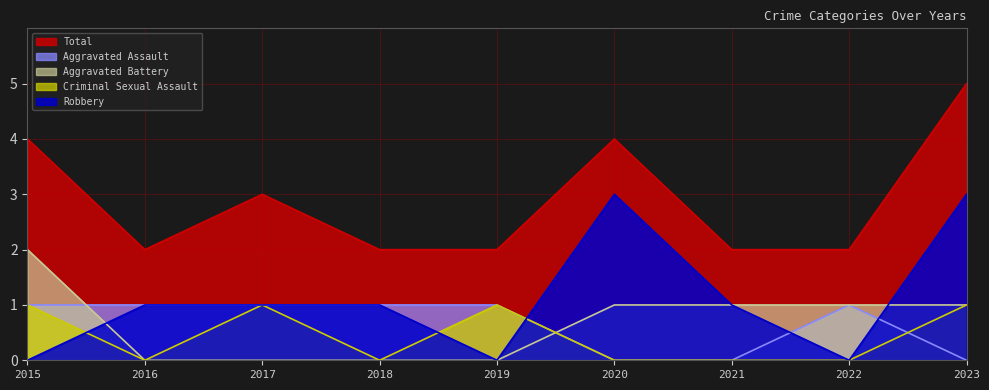

What is the difference between the highest and lowest values at 2022?

2